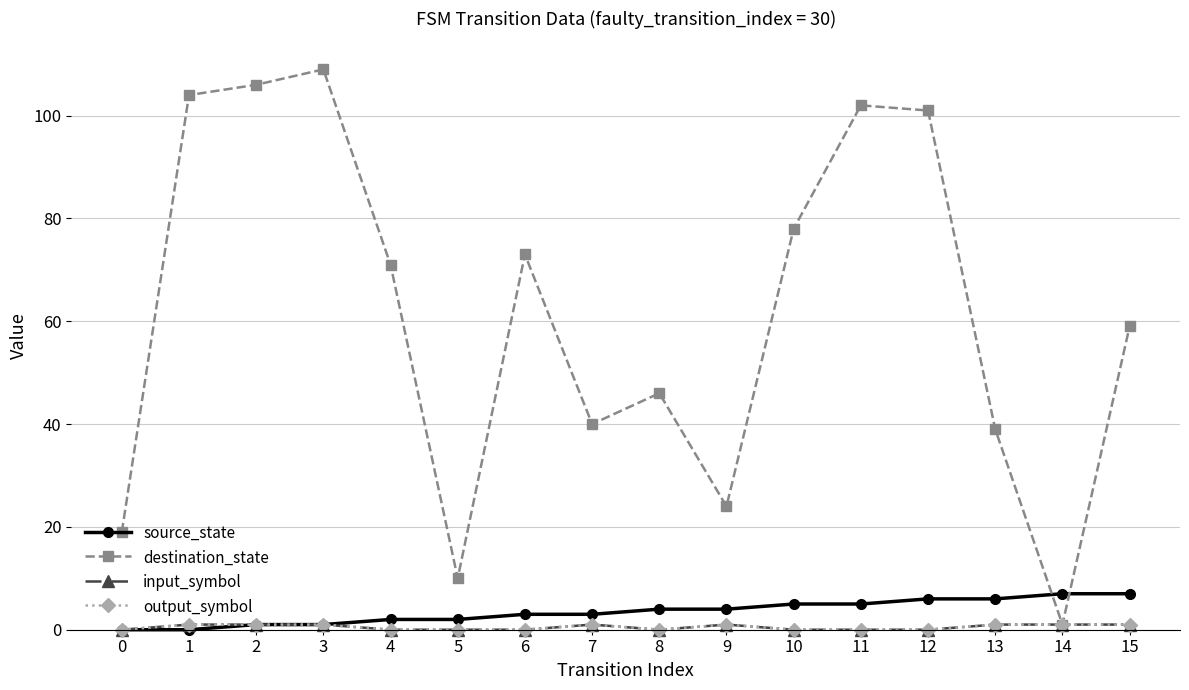

Is this an area chart (filled region under the line)?

No